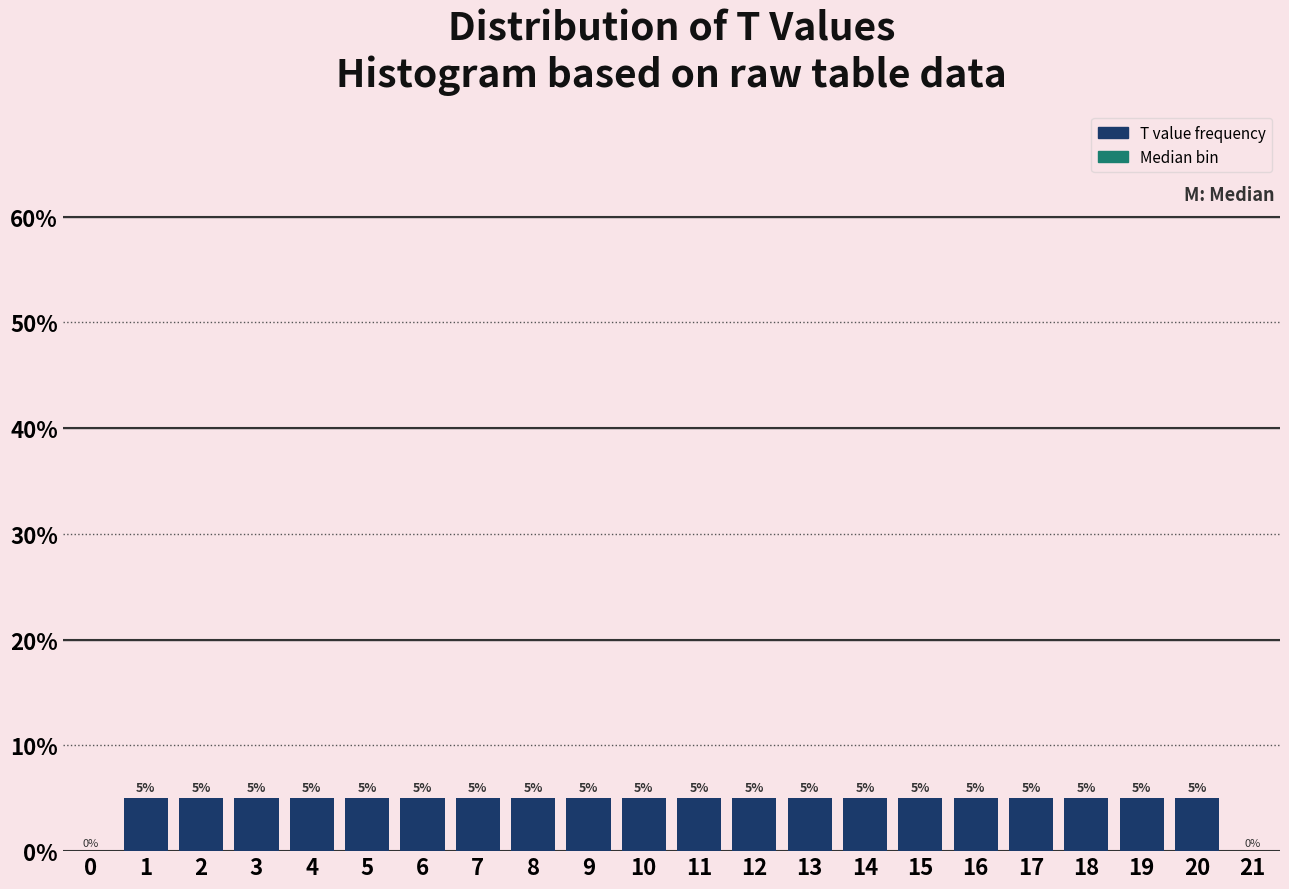

Reading left to right, extract all data points from this chart.

0=0	1=5	2=5	3=5	4=5	5=5	6=5	7=5	8=5	9=5	10=5	11=5	12=5	13=5	14=5	15=5	16=5	17=5	18=5	19=5	20=5	21=0